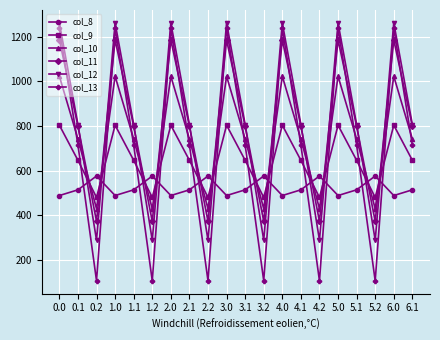

What is the sum of all col_10 values?

14940.2